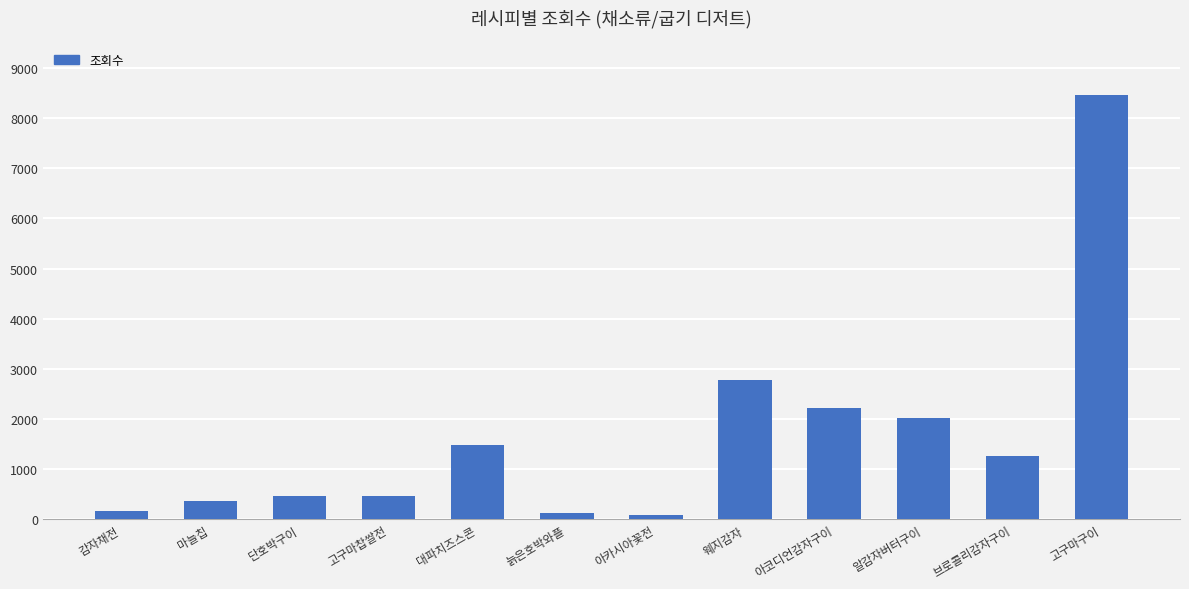

Between 고구마구이 and 브로콜리감자구이, which is larger?

고구마구이